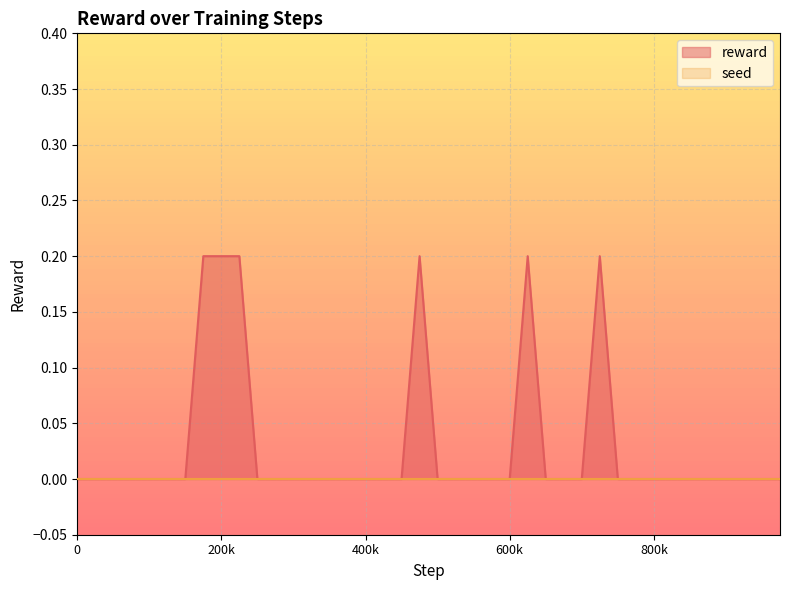

How many lines are shown in the chart?

2